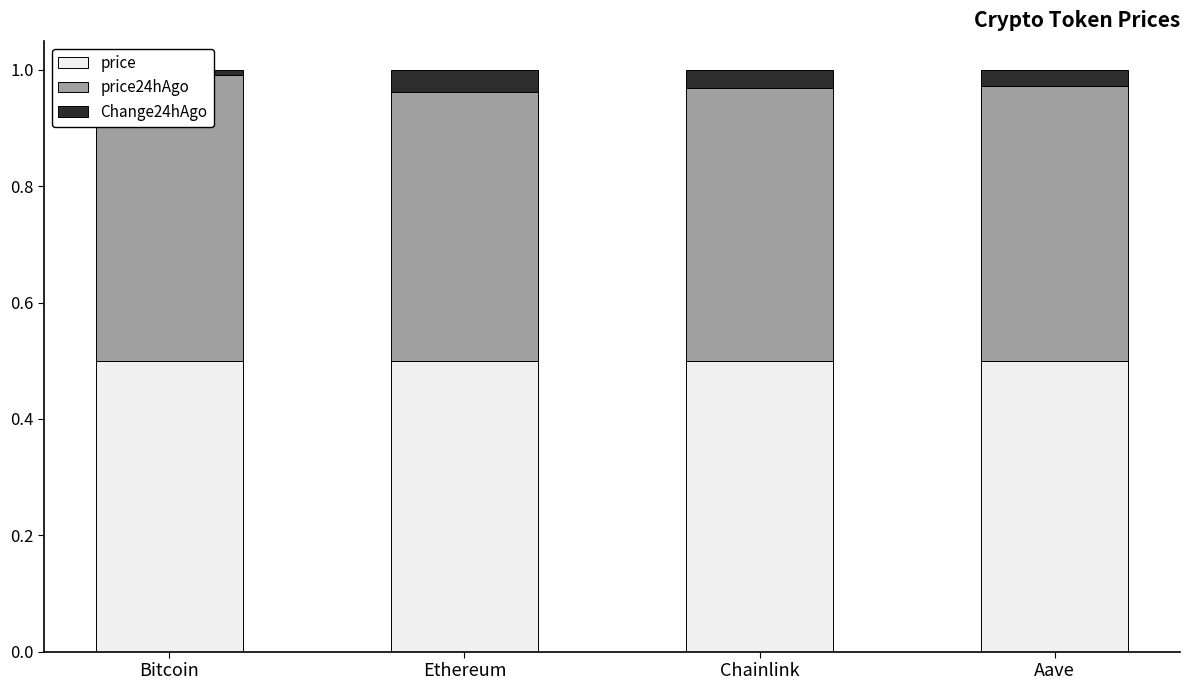

What is the total value across all series at Bitcoin?

1.0